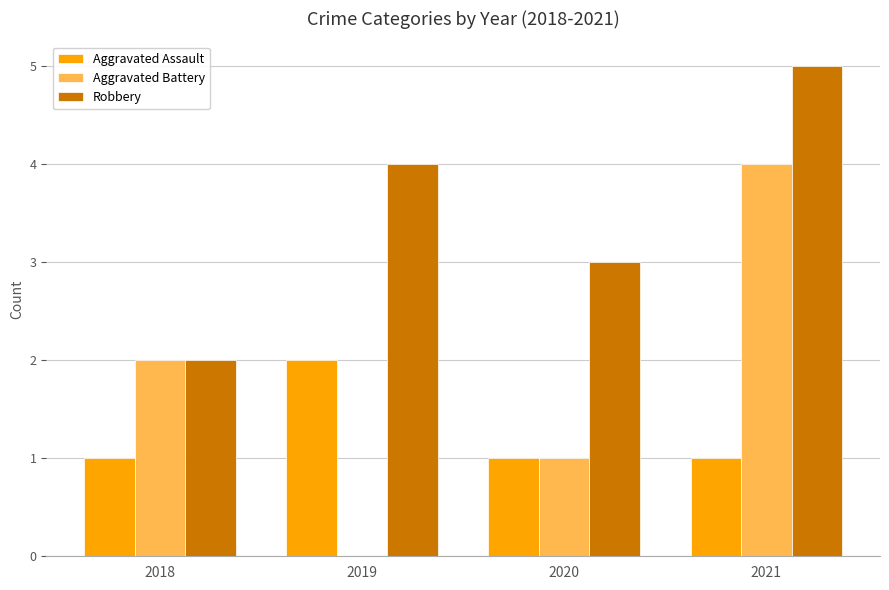

What is the total value across all series at 2019?

6